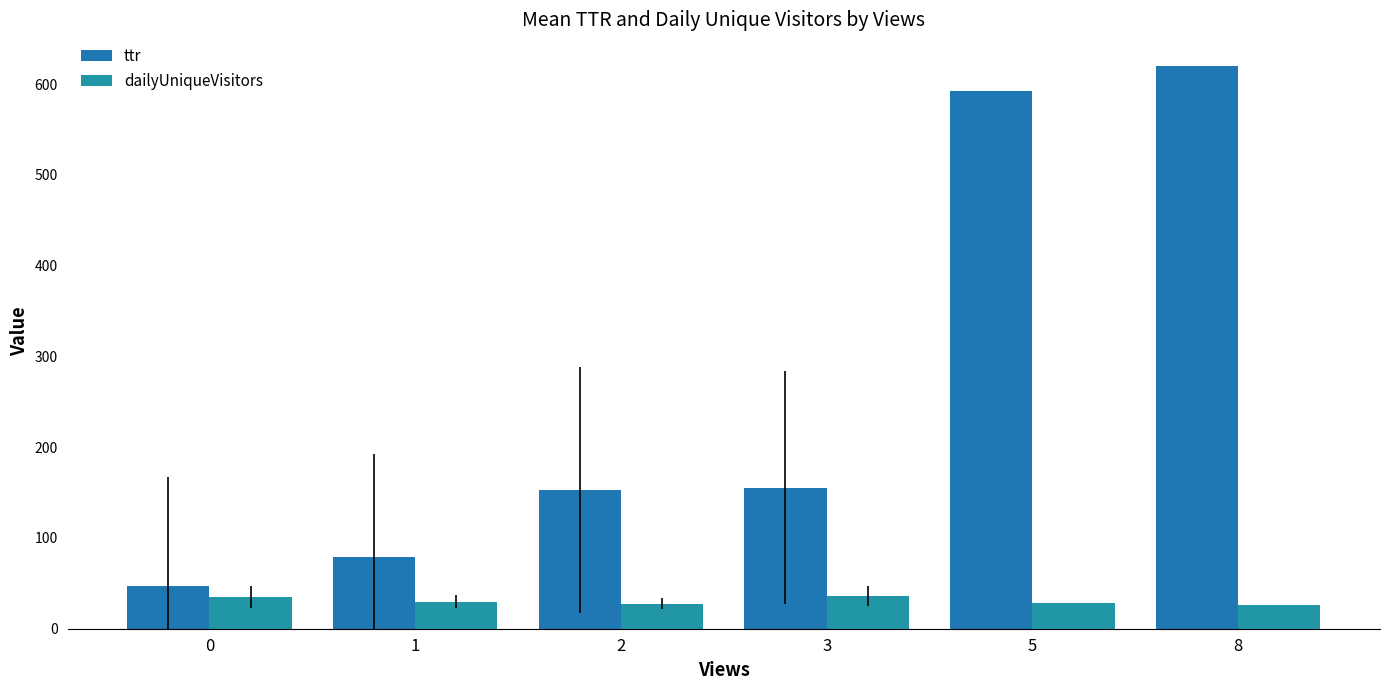

Reading left to right, list all the values displayed in this chart.

ttr: 0=47.4	1=78.7	2=152.6	3=155.1	5=592.9	8=620.2
dailyUniqueVisitors: 0=34.9	1=29.9	2=27.7	3=36.0	5=28.0	8=26.0